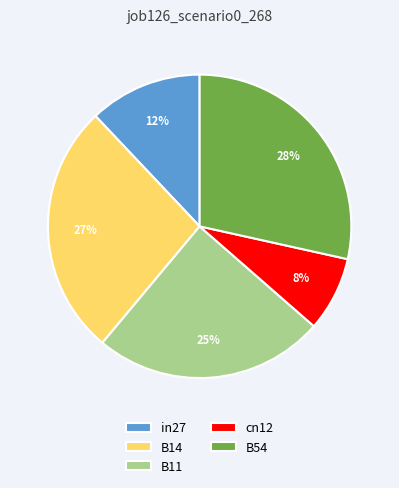

Is the sum of B54 and B11 greater than half?

Yes